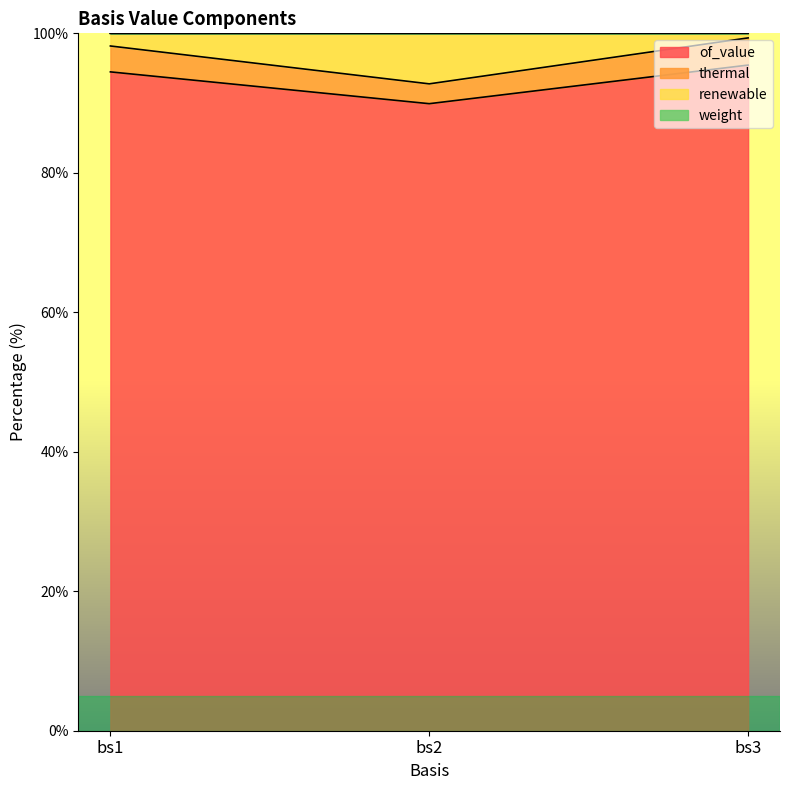

Is it true that of_value equals 164.8 at bs3?

False